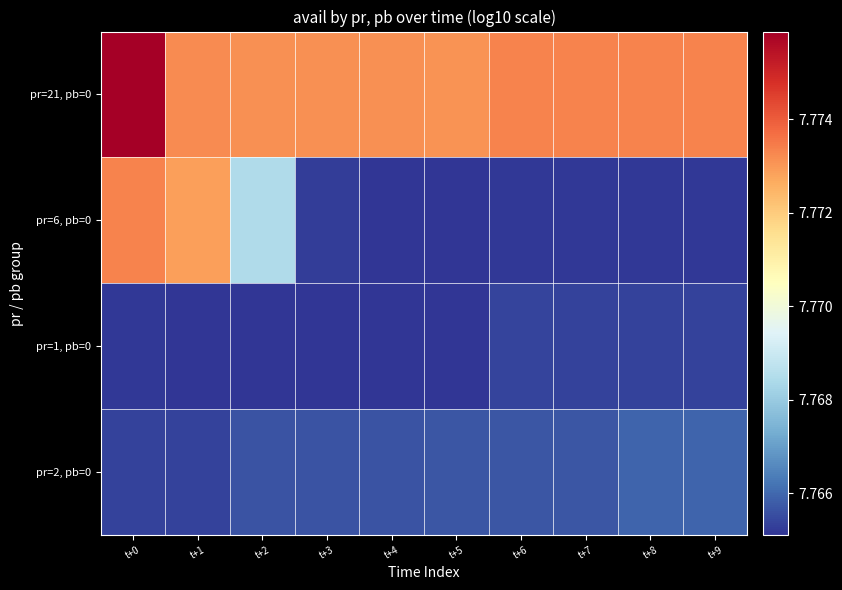

Reading left to right, extract all data points from this chart.

pr=21, pb=0: t+0=7.8	t+1=7.8	t+2=7.8	t+3=7.8	t+4=7.8	t+5=7.8	t+6=7.8	t+7=7.8	t+8=7.8	t+9=7.8
pr=6, pb=0: t+0=7.8	t+1=7.8	t+2=7.8	t+3=7.8	t+4=7.8	t+5=7.8	t+6=7.8	t+7=7.8	t+8=7.8	t+9=7.8
pr=1, pb=0: t+0=7.8	t+1=7.8	t+2=7.8	t+3=7.8	t+4=7.8	t+5=7.8	t+6=7.8	t+7=7.8	t+8=7.8	t+9=7.8
pr=2, pb=0: t+0=7.8	t+1=7.8	t+2=7.8	t+3=7.8	t+4=7.8	t+5=7.8	t+6=7.8	t+7=7.8	t+8=7.8	t+9=7.8